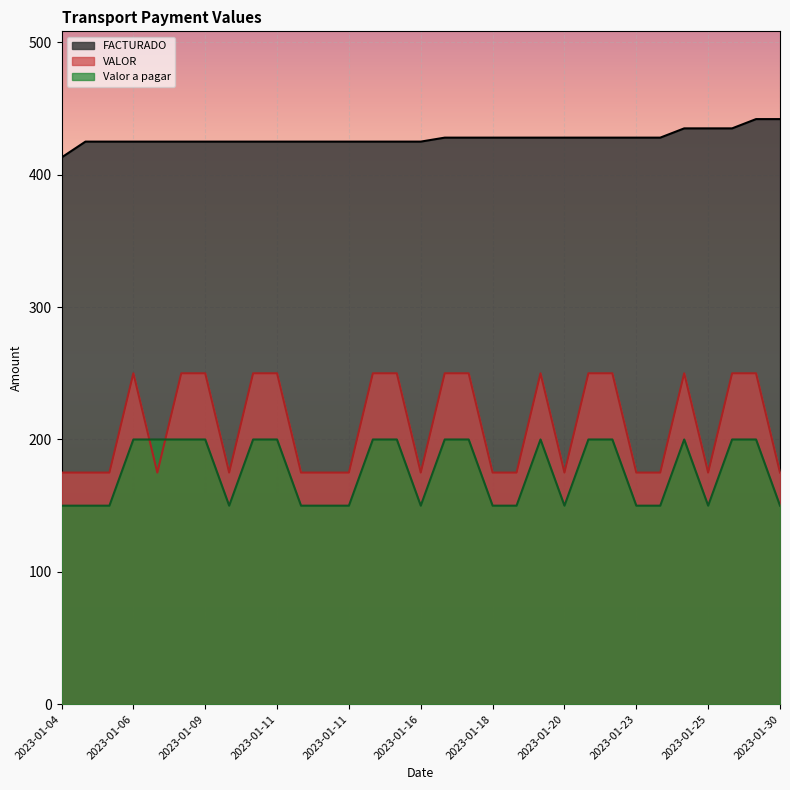

In VALOR, how many points are lower than both neighbors (excluding endpoints)?

5